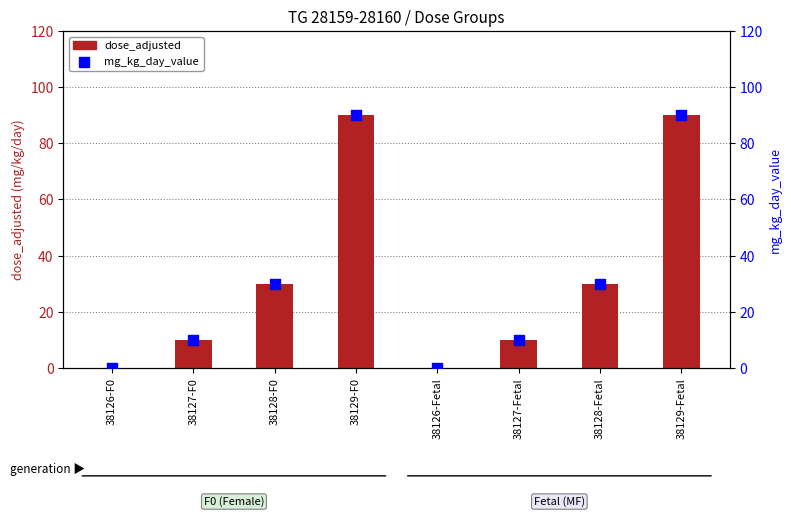

Is the value of mg_kg_day_value at 38128-Fetal greater than the value of dose_adjusted at 38126-F0?

Yes